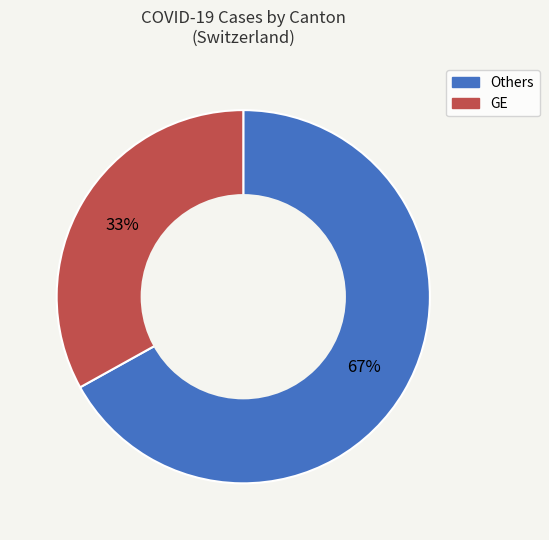

To the nearest percent, what is the difference between the largest and smallest slice percentages?

34%